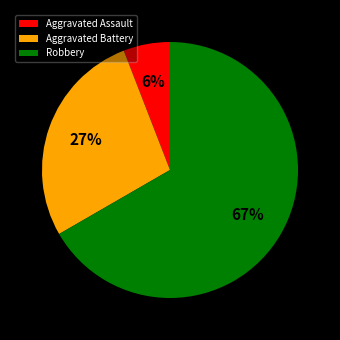

To the nearest percent, what percentage of the pie is Robbery?

67%